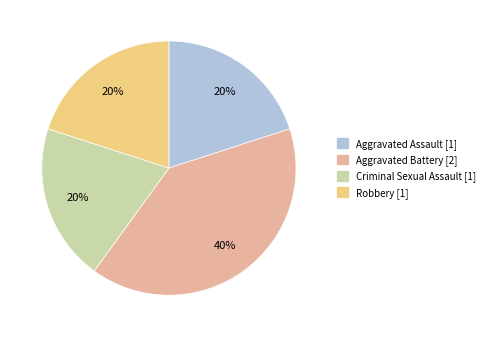

Count the number of slices in the pie.

4